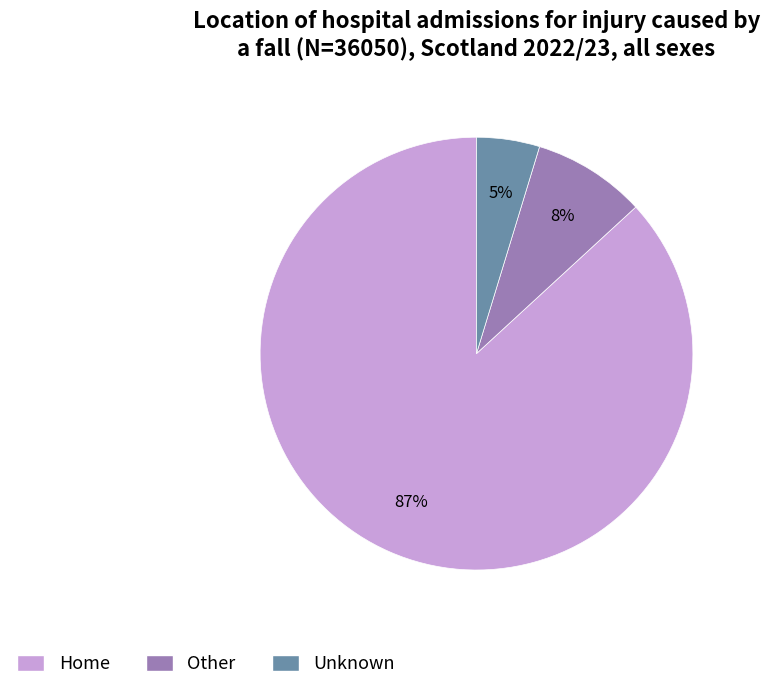

Does any single category account for the majority?

Yes